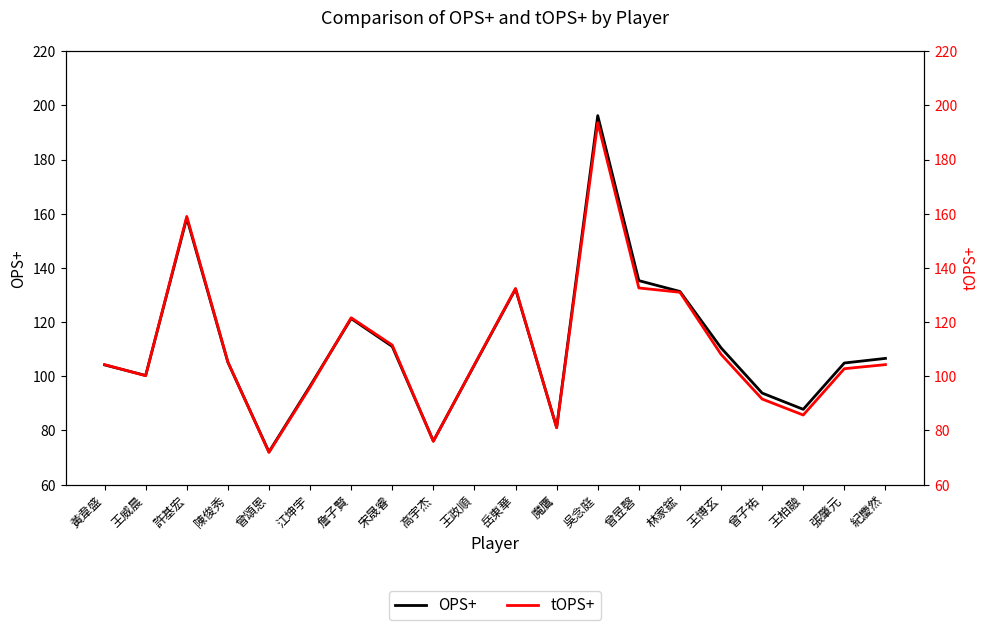

Rank the series by their average value, from highest to lowest.

OPS+, tOPS+